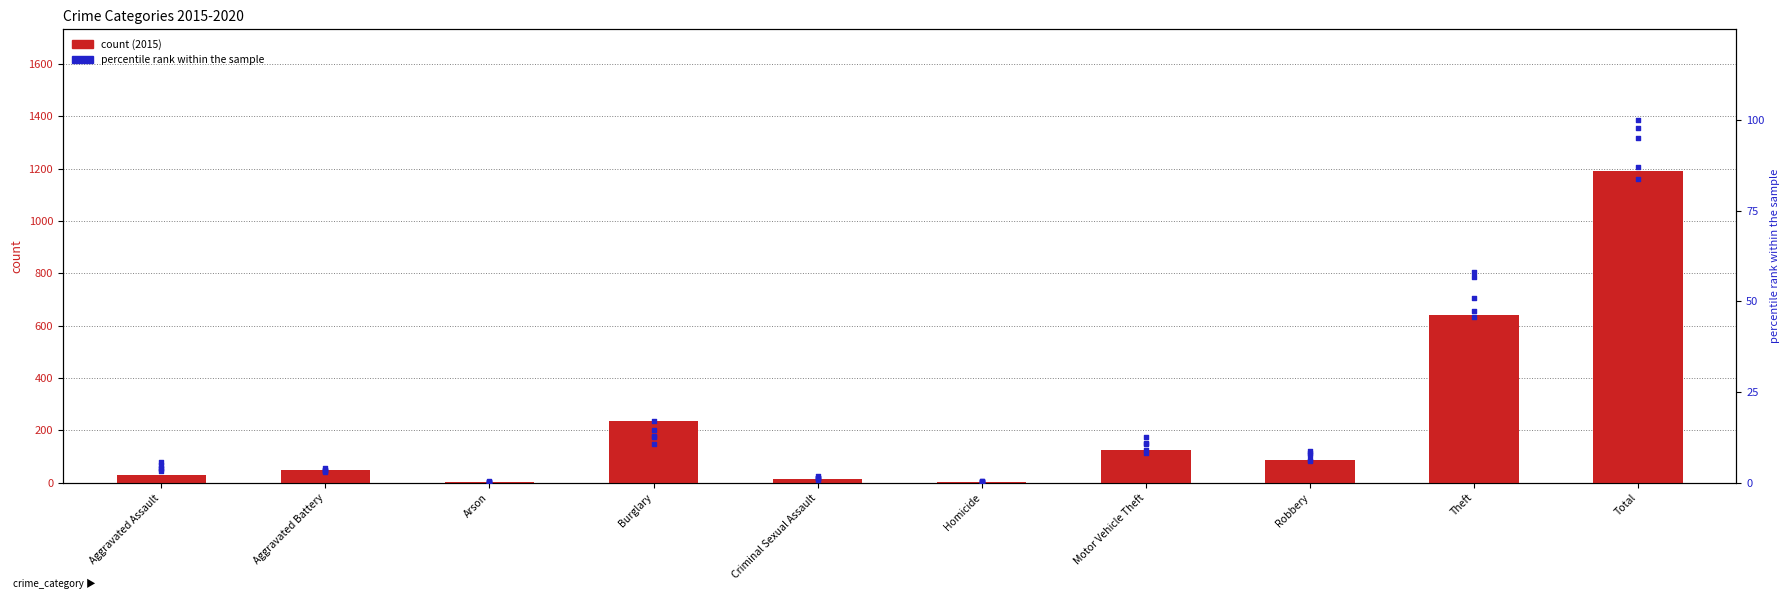

Is the value of 2020 at Burglary greater than the value of 2017 at Homicide?

Yes